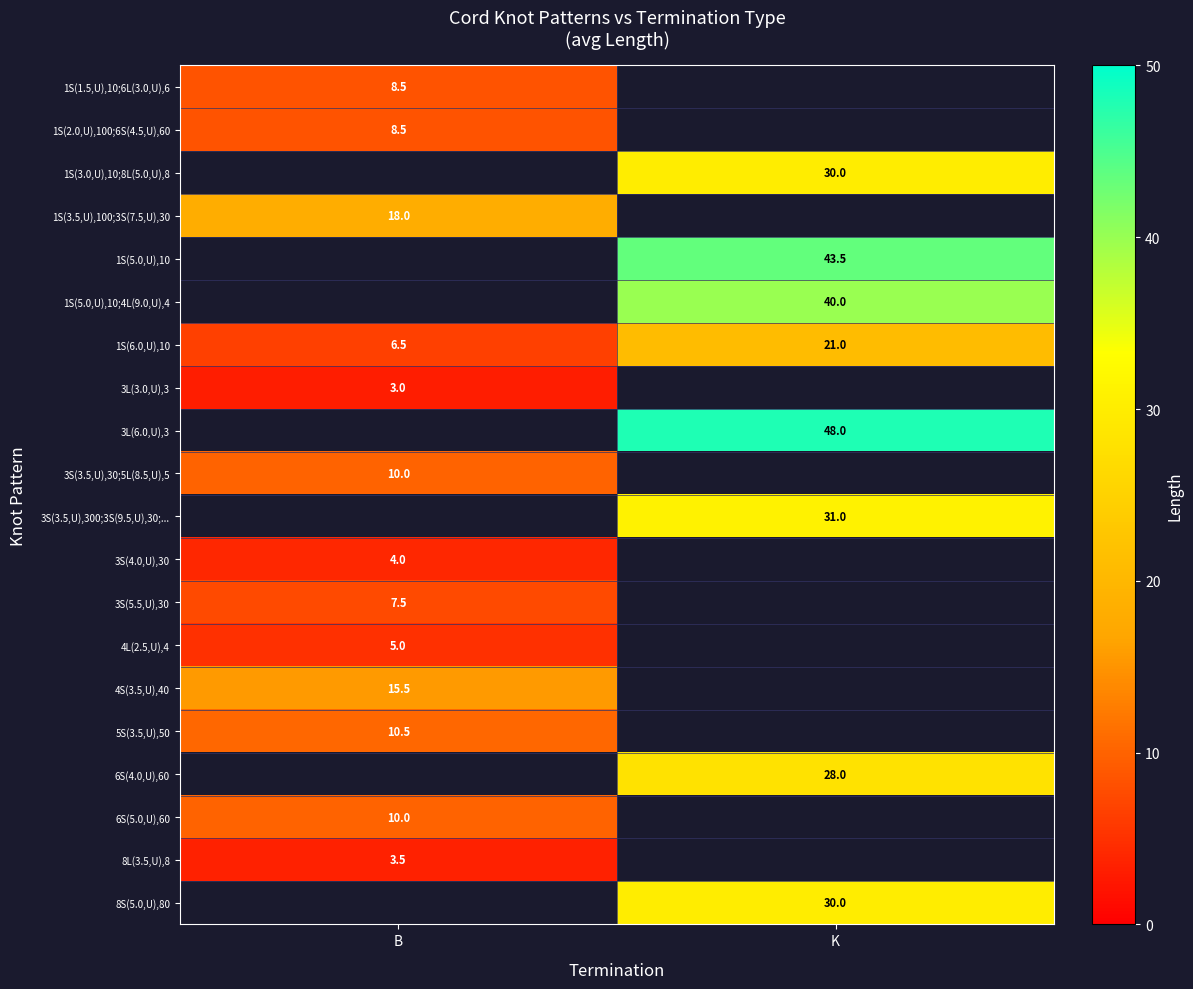

What is the average value of the 1S(6.0,U),10 series?

13.8